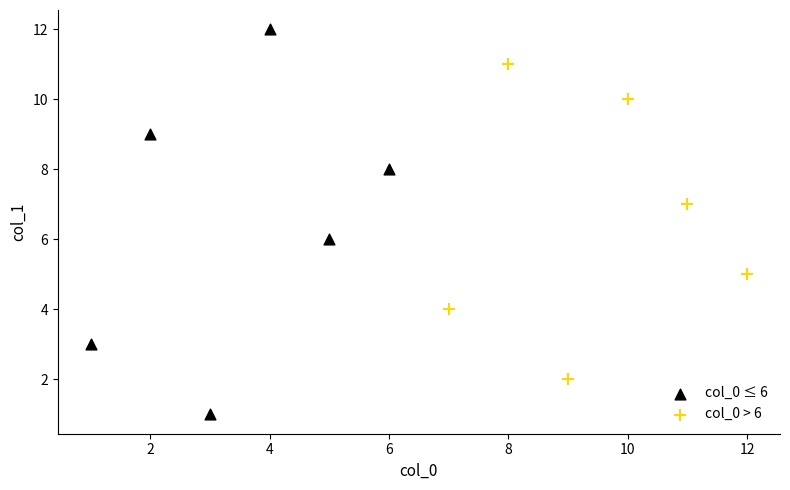

What are all the series names shown in the legend?

col_0 ≤ 6, col_0 > 6